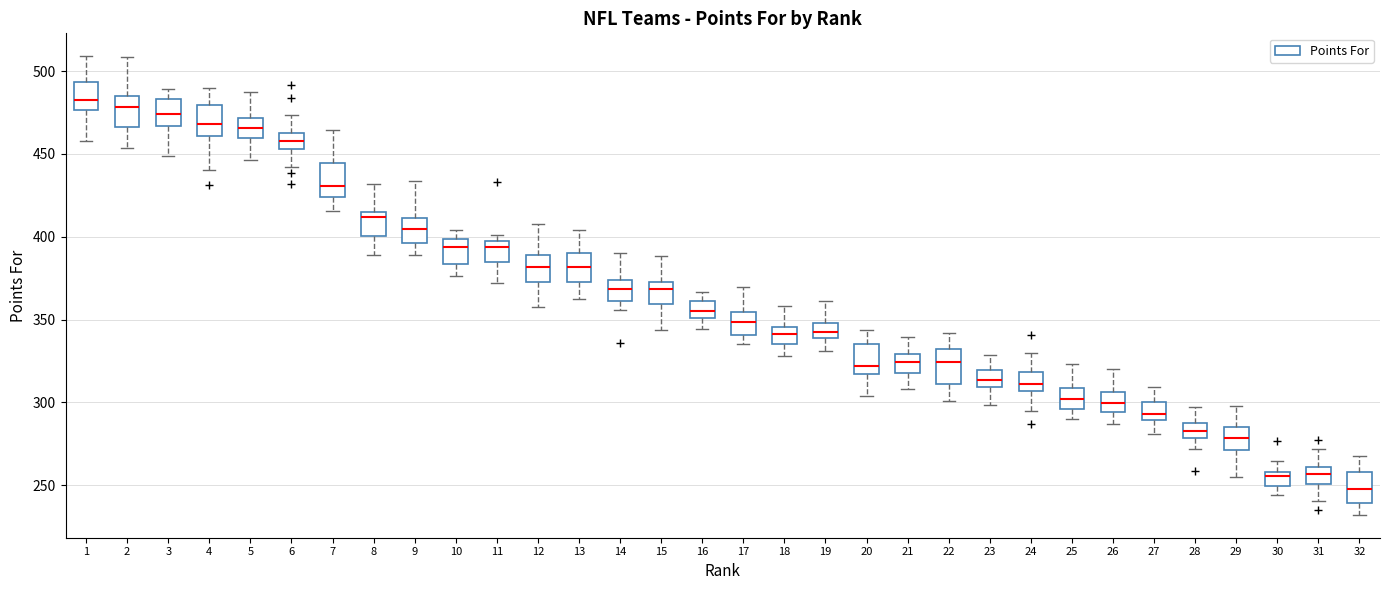

Reading left to right, transcribe this box plot: for each box, give where its median line is, the range the box spans, and where its two whiskers end, as read against the y-axis. The values are not printed on the chart, so give them approximately, as read against the axis.

1: median 485, box 475 to 495, whiskers 460 to 510
2: median 480, box 465 to 485, whiskers 455 to 510
3: median 475, box 465 to 485, whiskers 450 to 490
4: median 470, box 460 to 480, whiskers 440 to 490
5: median 465, box 460 to 470, whiskers 445 to 490
6: median 460 (inside the box), box 455 to 460, whiskers 440 to 475
7: median 430, box 425 to 445, whiskers 415 to 465
8: median 410, box 400 to 415, whiskers 390 to 430
9: median 405, box 395 to 410, whiskers 390 to 435
10: median 395, box 385 to 400, whiskers 375 to 405
11: median 395 (just below the box's upper edge), box 385 to 395, whiskers 370 to 400
12: median 380, box 375 to 390, whiskers 360 to 405
13: median 380, box 370 to 390, whiskers 365 to 405
14: median 370, box 360 to 375, whiskers 355 to 390
15: median 370, box 360 to 375, whiskers 345 to 390
16: median 355, box 350 to 360, whiskers 345 to 365
17: median 350, box 340 to 355, whiskers 335 to 370
18: median 340, box 335 to 345, whiskers 330 to 360
19: median 340 (inside the box), box 340 to 350, whiskers 330 to 360
20: median 320, box 315 to 335, whiskers 305 to 345
21: median 325, box 320 to 330, whiskers 310 to 340
22: median 325, box 310 to 330, whiskers 300 to 340
23: median 315, box 310 to 320, whiskers 300 to 330
24: median 310, box 305 to 320, whiskers 295 to 330
25: median 300, box 295 to 310, whiskers 290 to 325
26: median 300, box 295 to 305, whiskers 285 to 320
27: median 295, box 290 to 300, whiskers 280 to 310
28: median 285 (inside the box), box 280 to 285, whiskers 270 to 295
29: median 280, box 270 to 285, whiskers 255 to 300
30: median 255, box 250 to 260, whiskers 245 to 265
31: median 255, box 250 to 260, whiskers 240 to 270
32: median 250, box 240 to 260, whiskers 230 to 270